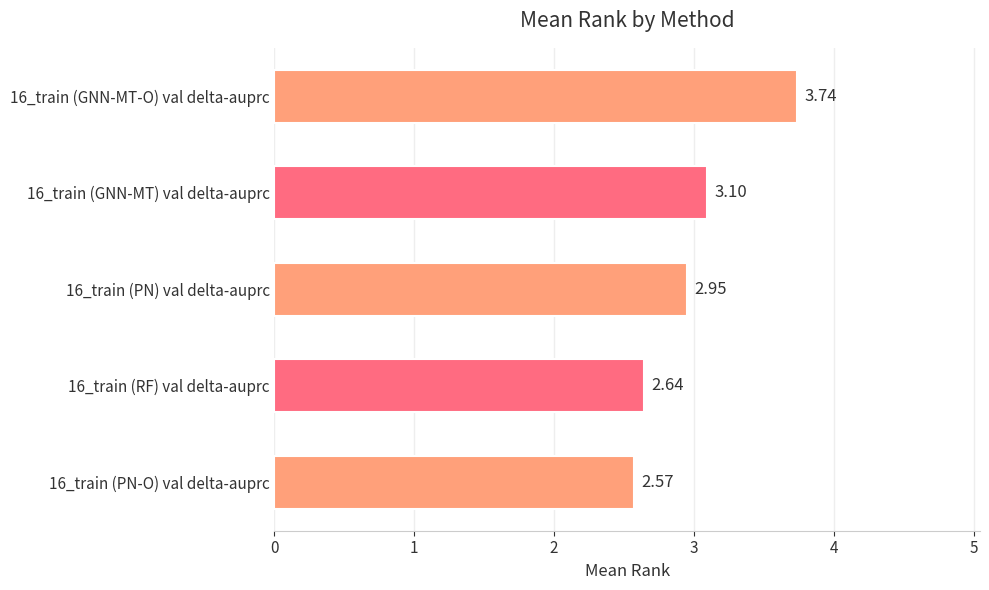

Between 16_train (GNN-MT-O) val delta-auprc and 16_train (RF) val delta-auprc, which is larger?

16_train (GNN-MT-O) val delta-auprc